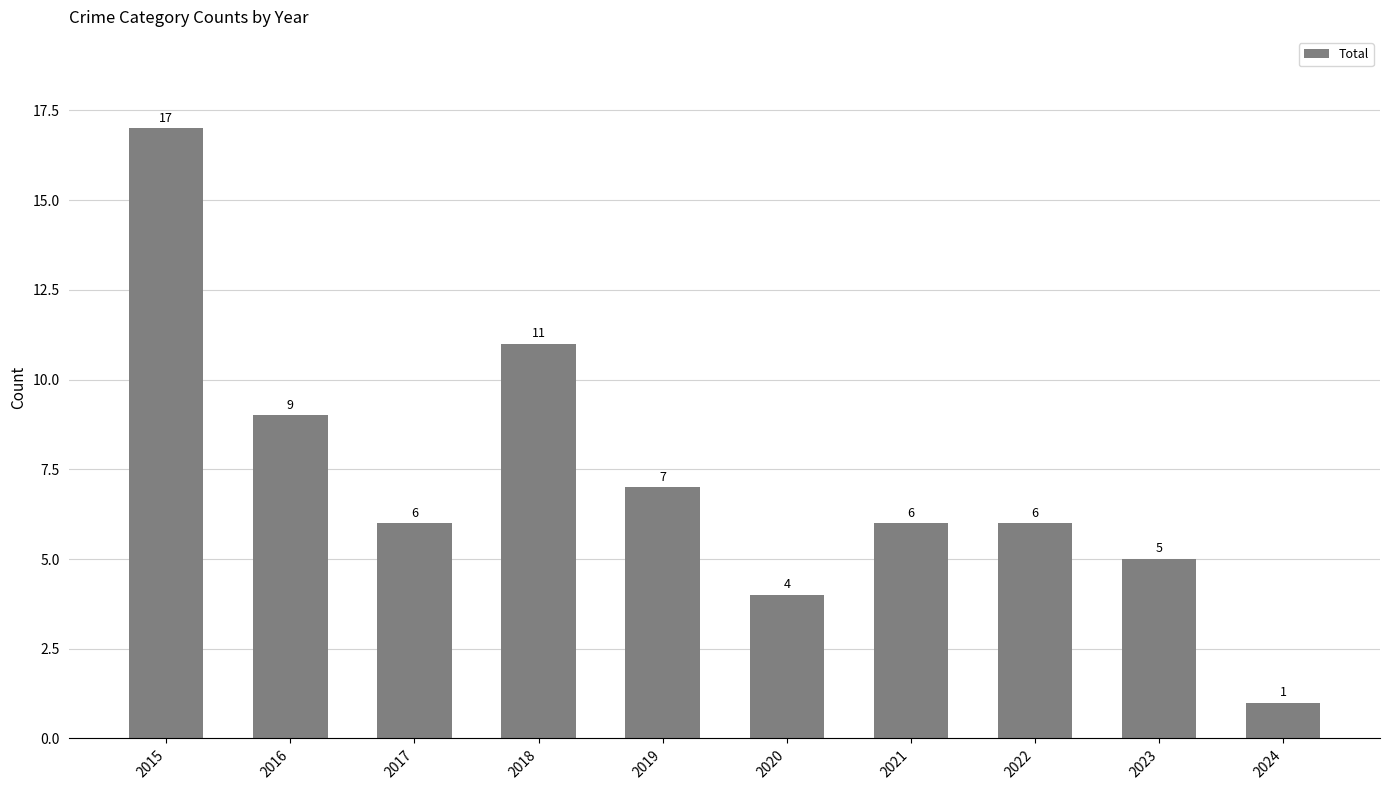

Does the chart contain any negative values?

No